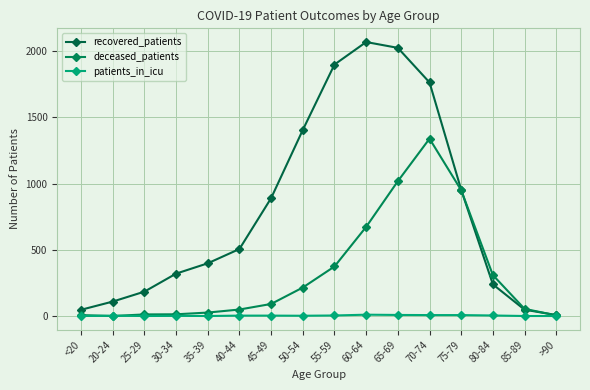

The value of recovered_patients at 45-49 is 890. True or false?

True